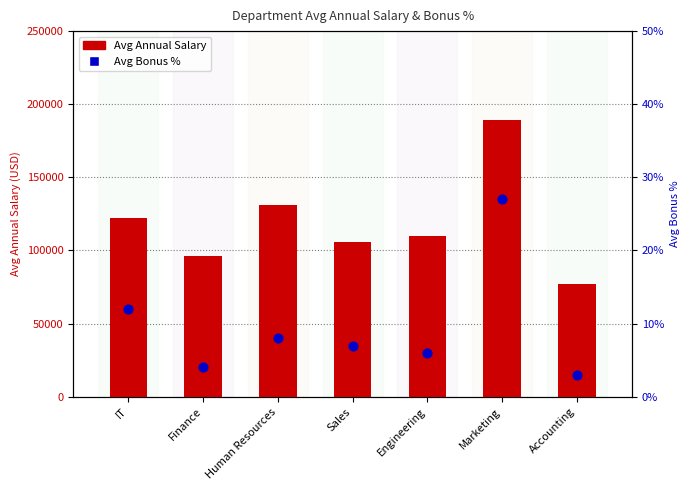

At which category is the sum across all series the highest?

Marketing